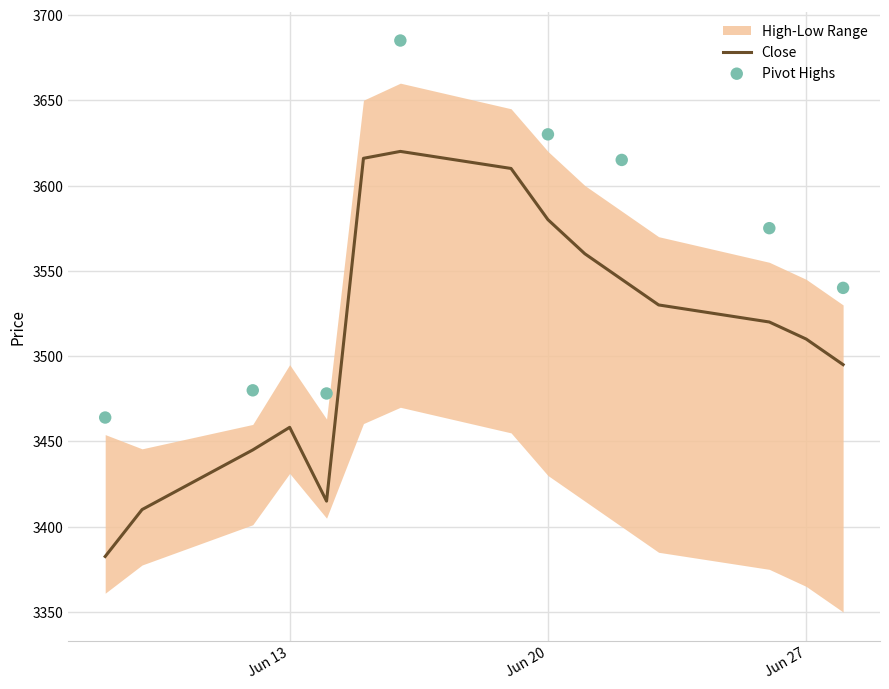

Which series has the widest spread of Y values?

Close